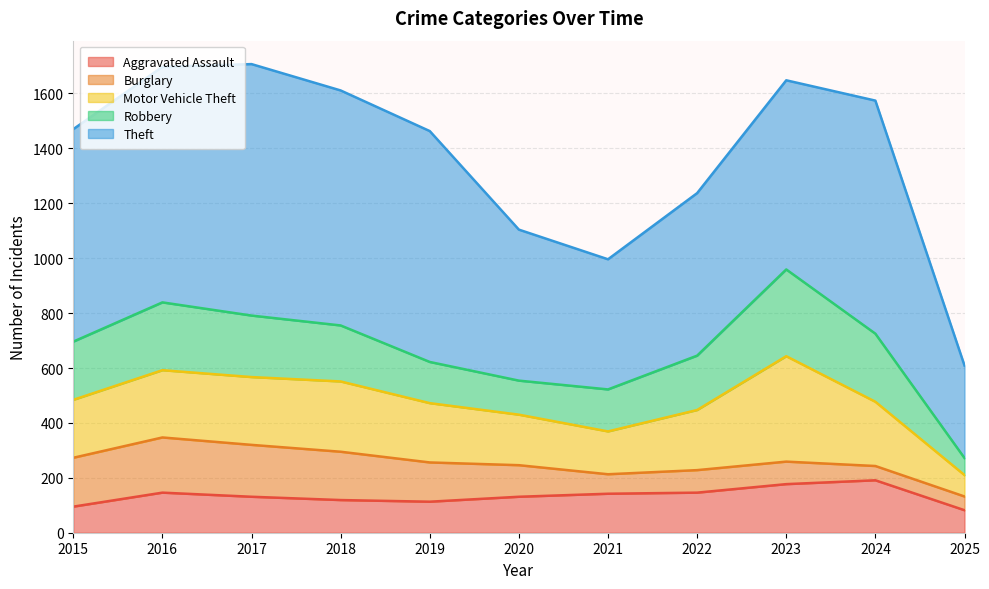

Reading right to left, transcribe all the data shown in this chart.

Aggravated Assault: 82	191	177	146	142	131	113	119	131	146	95
Burglary: 50	52	82	82	71	115	143	176	189	201	178
Motor Vehicle Theft: 78	234	384	219	156	184	216	256	247	245	211
Robbery: 62	248	316	198	153	124	150	204	224	247	212
Theft: 337	849	689	592	474	550	841	856	916	858	774